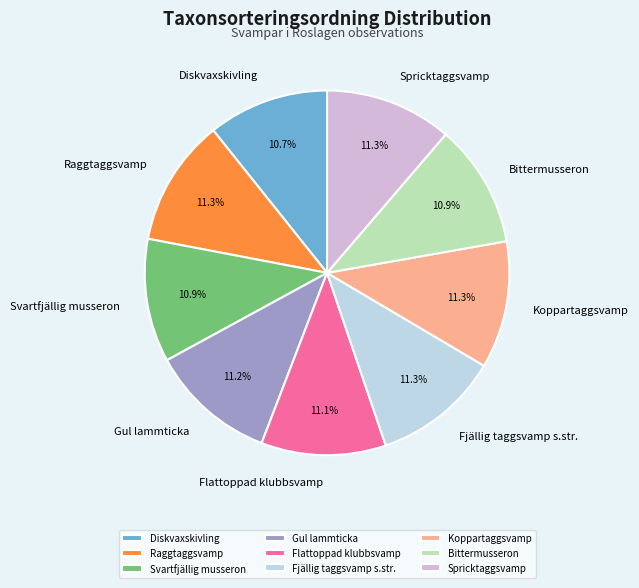

What is the ratio of the value at Raggtaggsvamp to the value at Spricktaggsvamp?

1.0